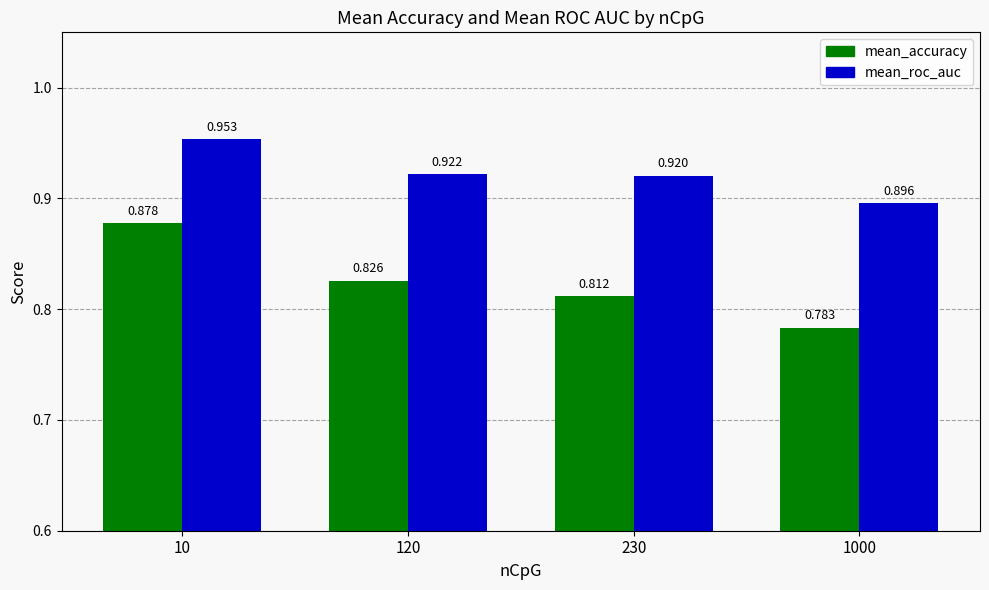

Rank the series at 1000 from highest to lowest value.

mean_roc_auc, mean_accuracy